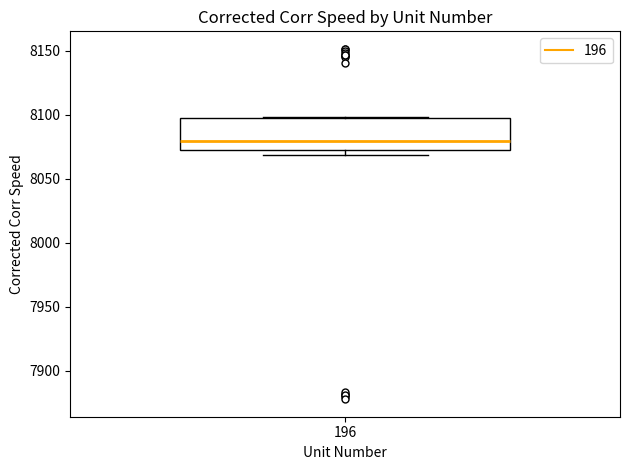

Transcribe this box plot: give where the median line is, the range the box spans, and where the two whiskers end, as read against the y-axis. The values are not printed on the chart, so give them approximately, as read against the axis.

median 8080, box 8070 to 8095, whiskers 8070 (just below the box's lower edge) to 8100